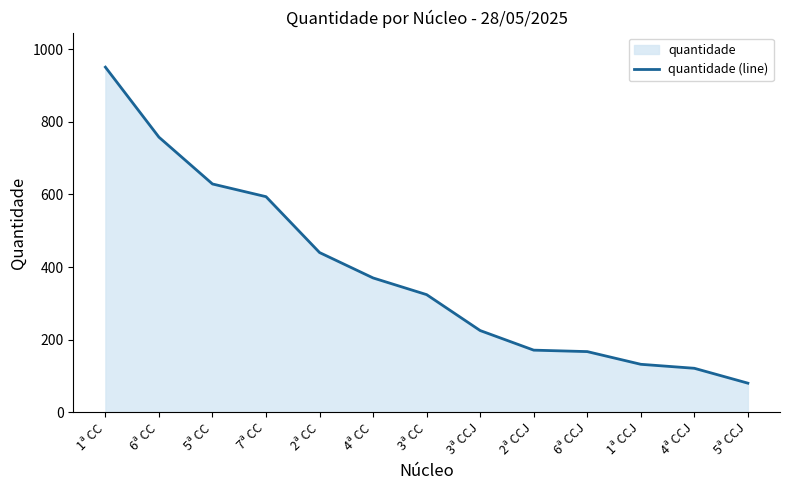

Reading left to right, extract all data points from this chart.

951	758	629	594	440	370	324	225	171	167	132	121	80